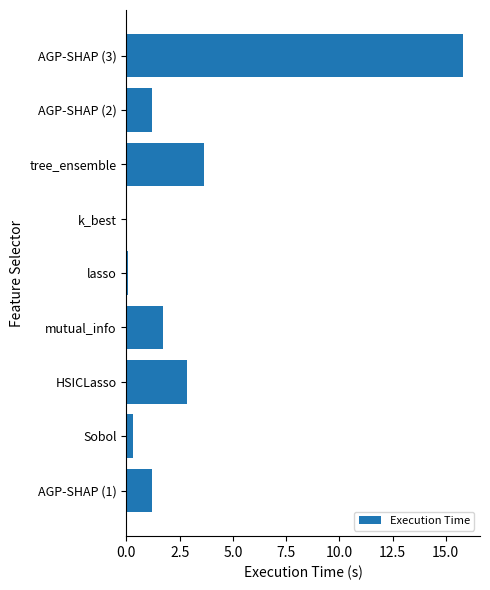

True or false: the data shows 0.7 at mutual_info.

False